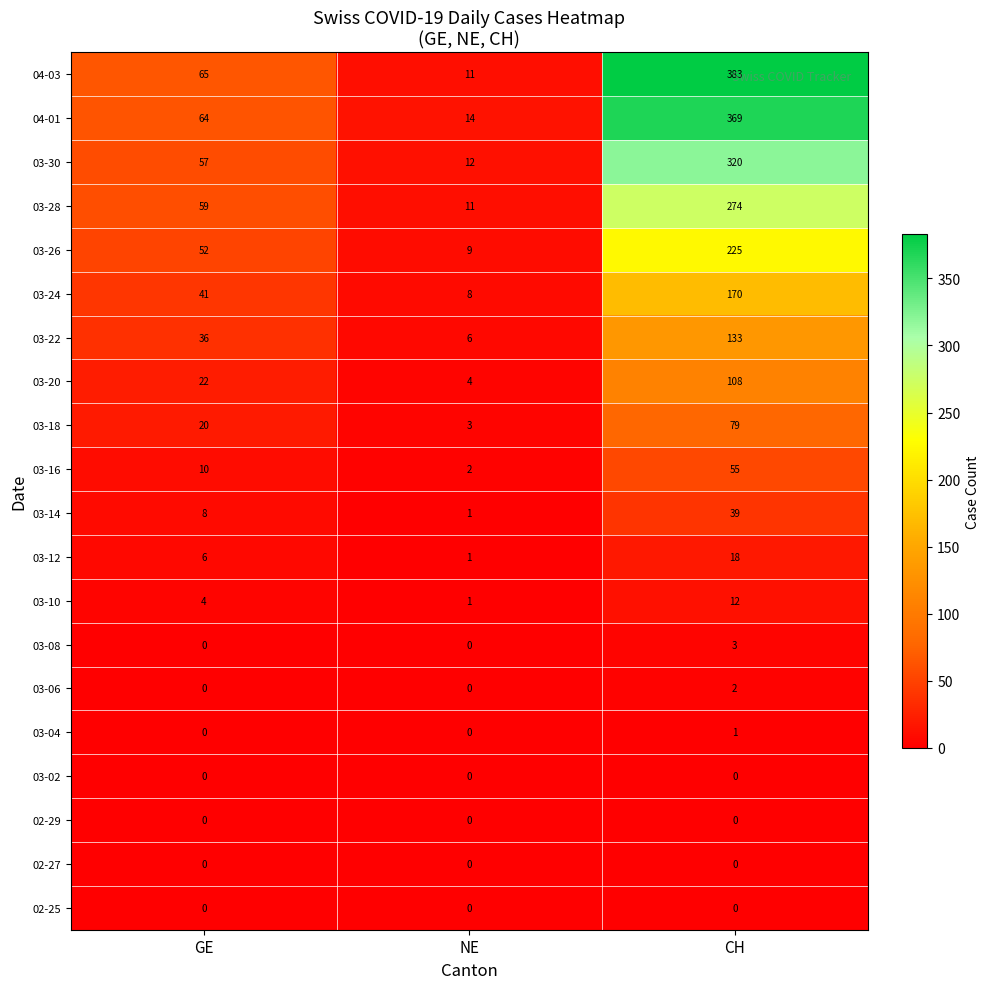

At which label is 03-14 closest to 20?

GE